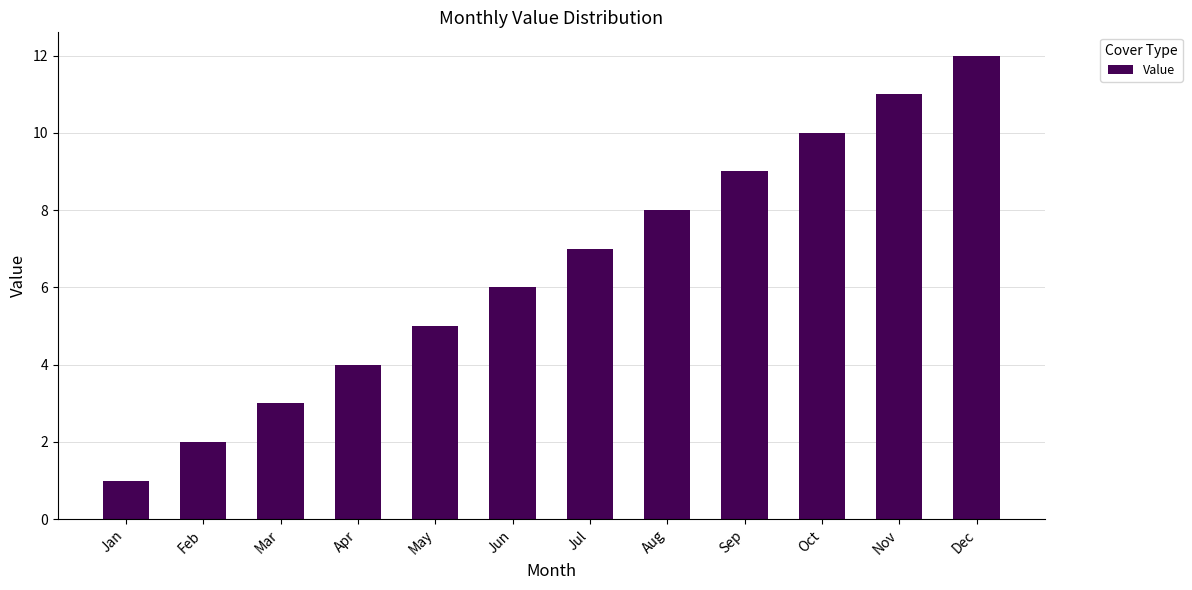

List the labels in order of value, largest first.

Dec, Nov, Oct, Sep, Aug, Jul, Jun, May, Apr, Mar, Feb, Jan